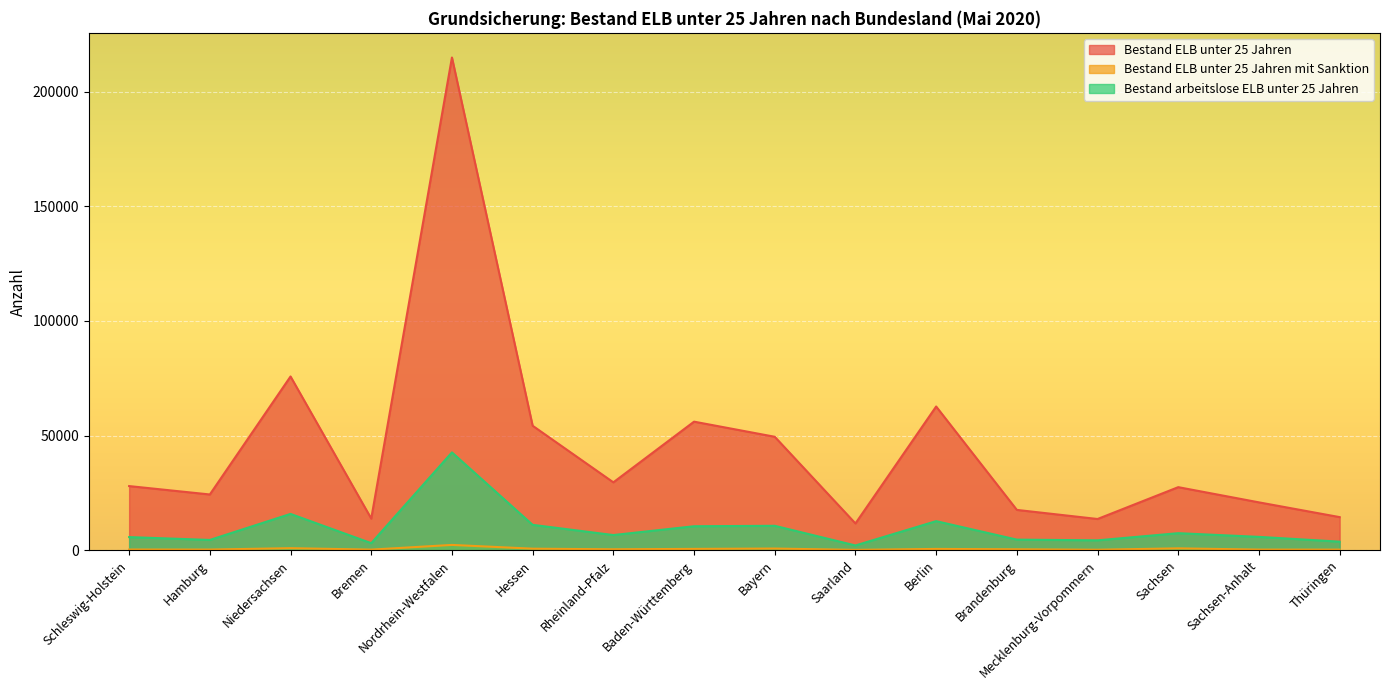

What is the label of the 3rd point from the right?

Sachsen